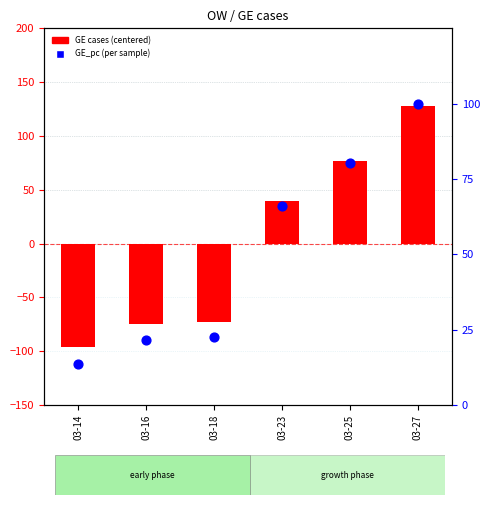

Which series reaches the maximum Y coordinate?

GE cases (centered)